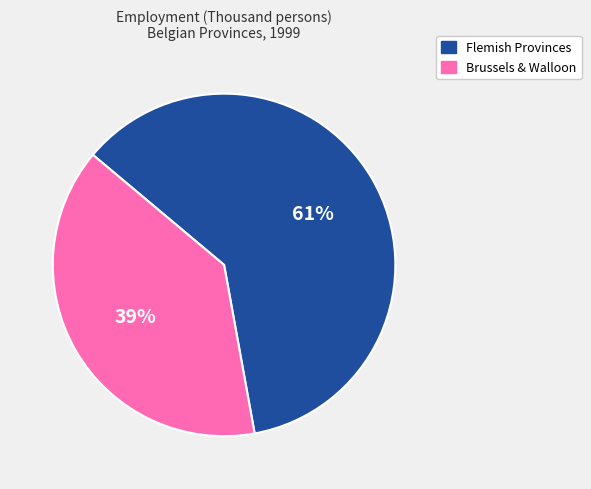

To the nearest percent, what percentage of the pie is Brussels & Walloon?

39%